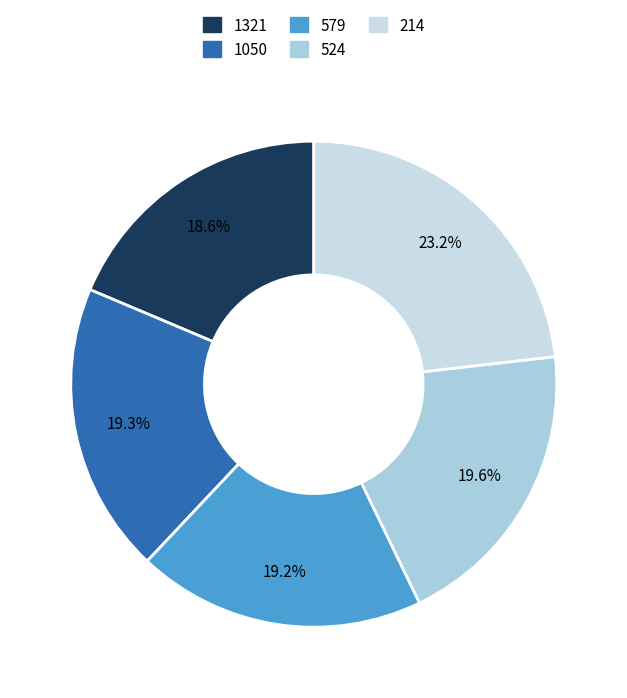

Is 1321 the majority of the pie?

No